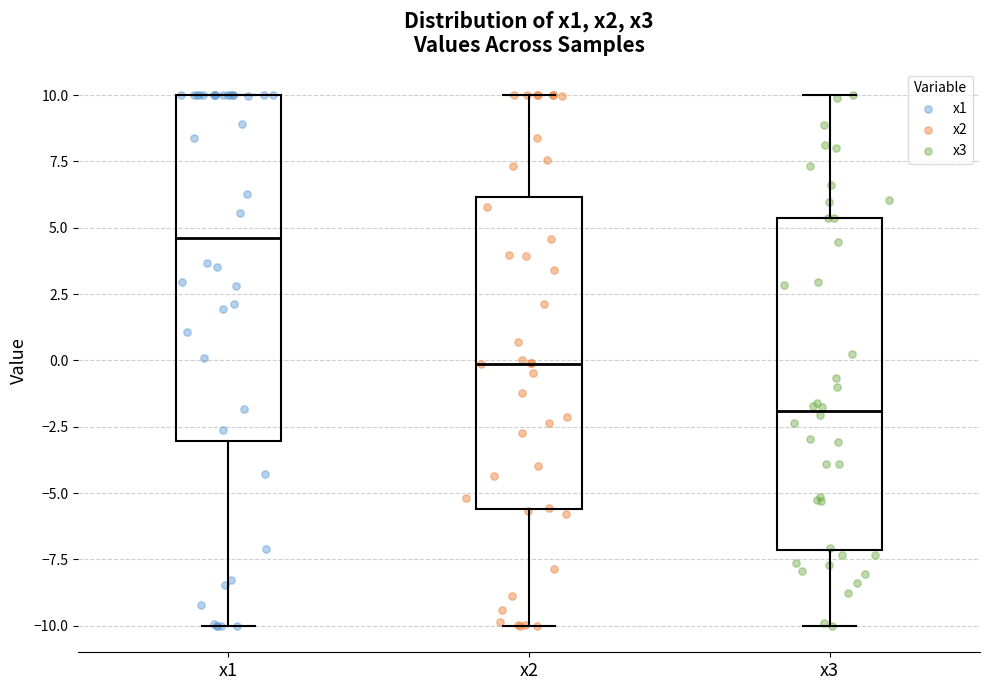

Reading left to right, transcribe this box plot: for each box, give where its median line is, the range the box spans, and where its two whiskers end, as read against the y-axis. The values are not printed on the chart, so give them approximately, as read against the axis.

x1: median 4.5, box -3.0 to 10.0, whiskers -10.0 to 10.0
x2: median 0.0, box -5.5 to 6.0, whiskers -10.0 to 10.0
x3: median -2.0, box -7.0 to 5.5, whiskers -10.0 to 10.0